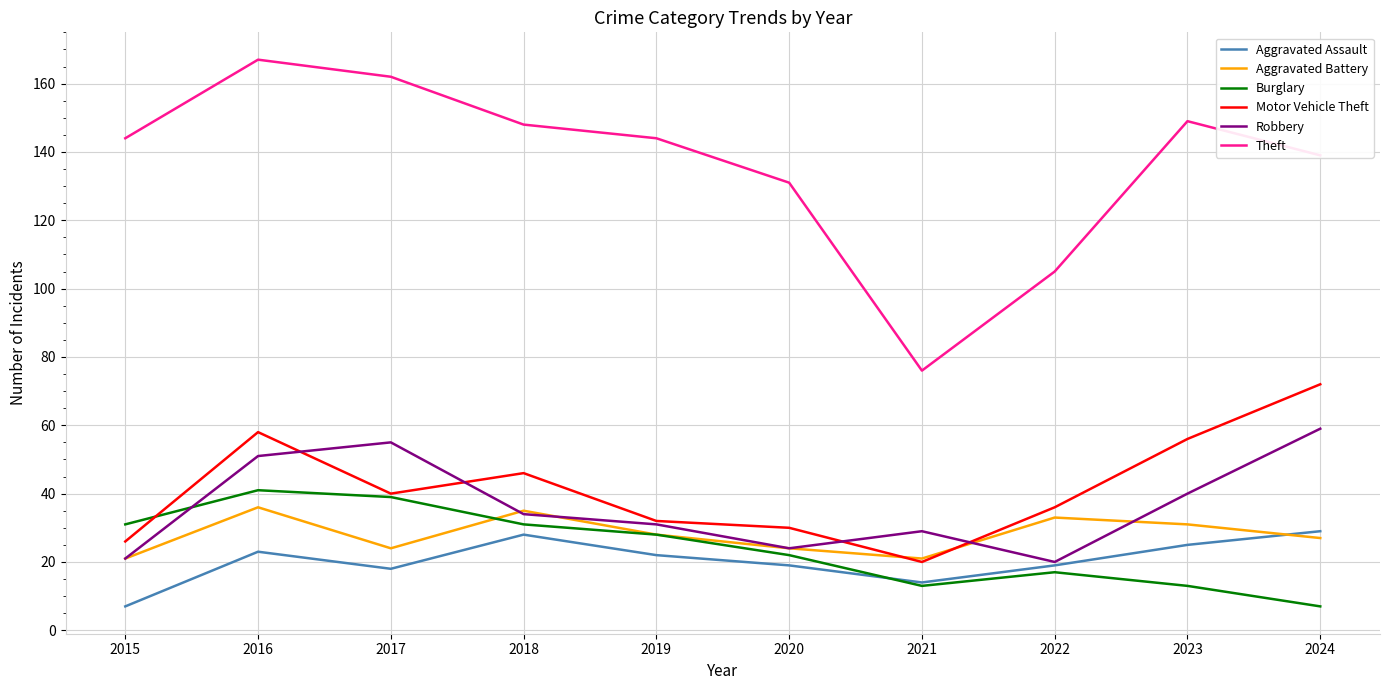

Is it true that Aggravated Assault equals 12 at 2017?

False